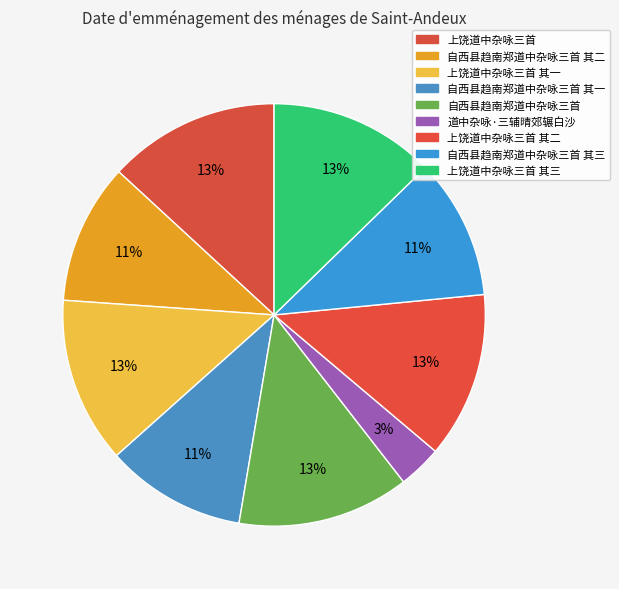

How many segments does this pie chart have?

9